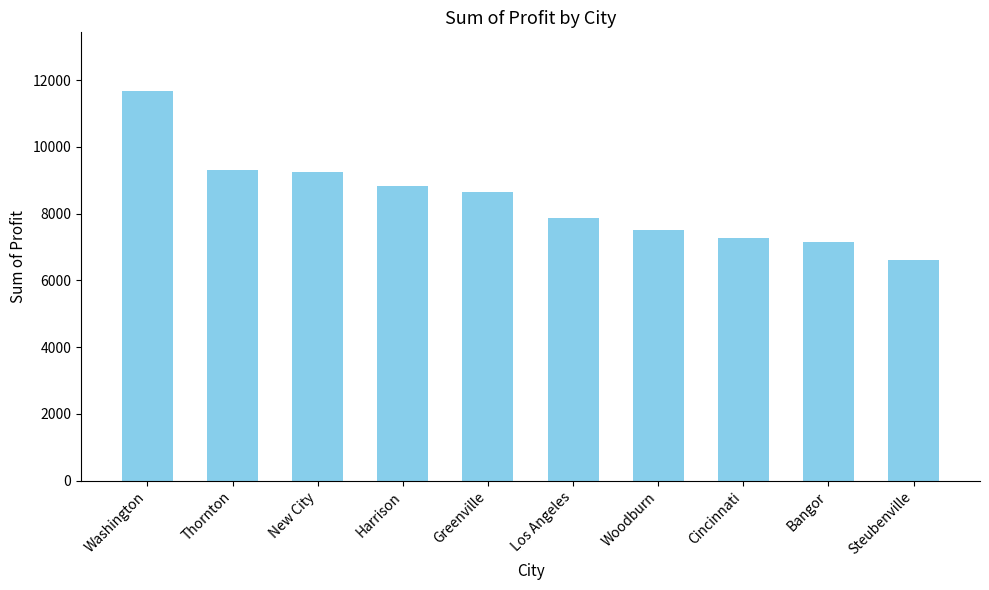

Is it true that the value at Steubenville is 2321.9?

False